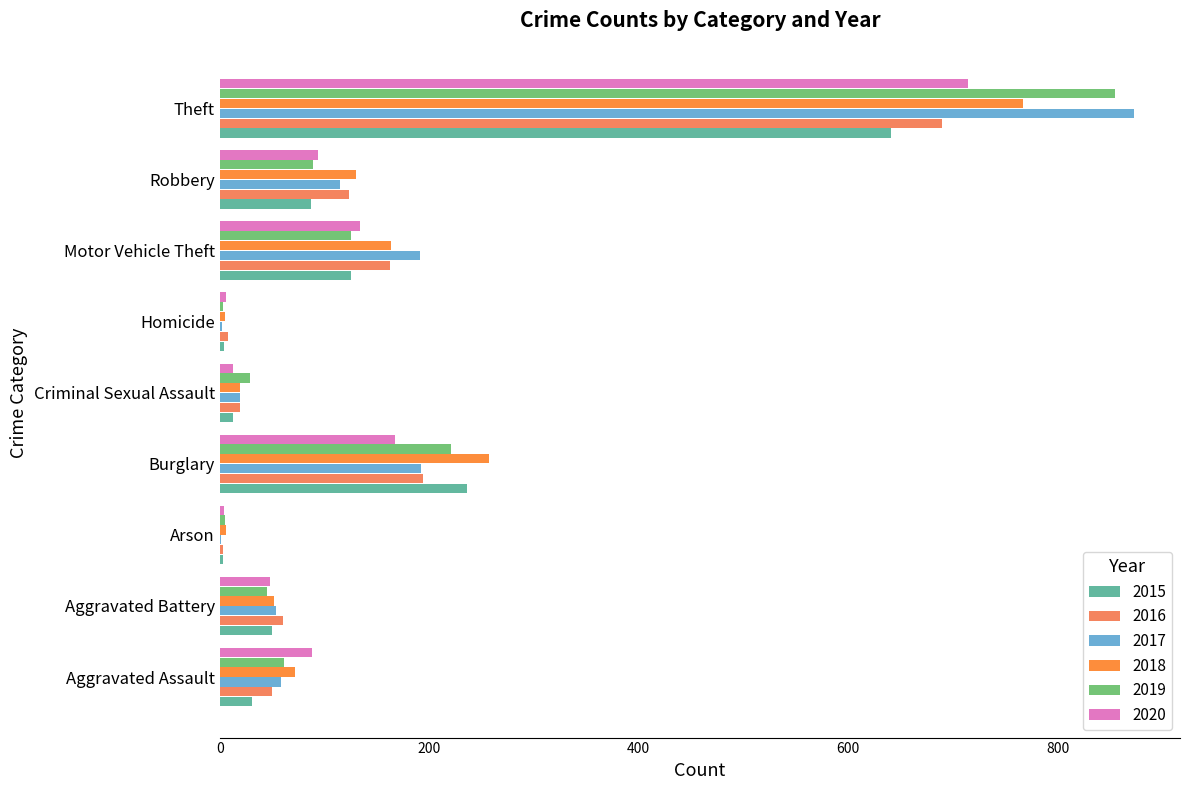

Reading right to left, extract all data points from this chart.

2015: 641	87	125	4	13	236	3	50	31
2016: 689	123	163	8	19	194	3	60	50
2017: 873	115	191	2	19	192	1	54	59
2018: 767	130	164	5	19	257	6	52	72
2019: 855	89	125	3	29	221	5	45	61
2020: 714	94	134	6	13	167	4	48	88